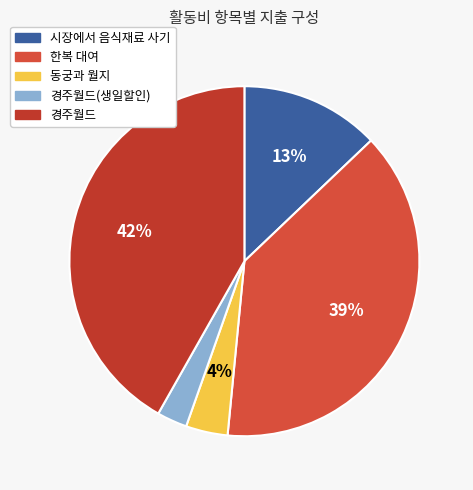

How many segments does this pie chart have?

5